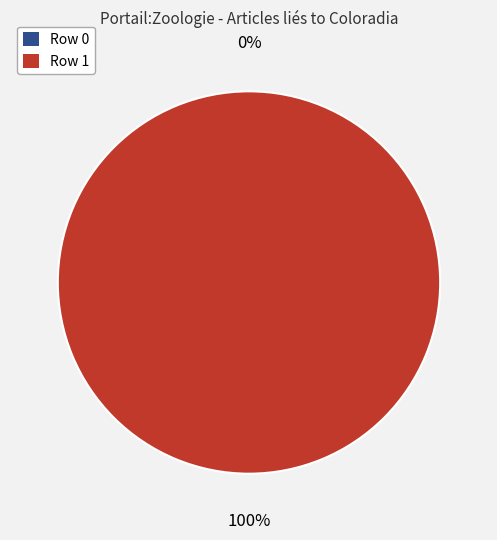

Which slice is the smallest?

Row 0